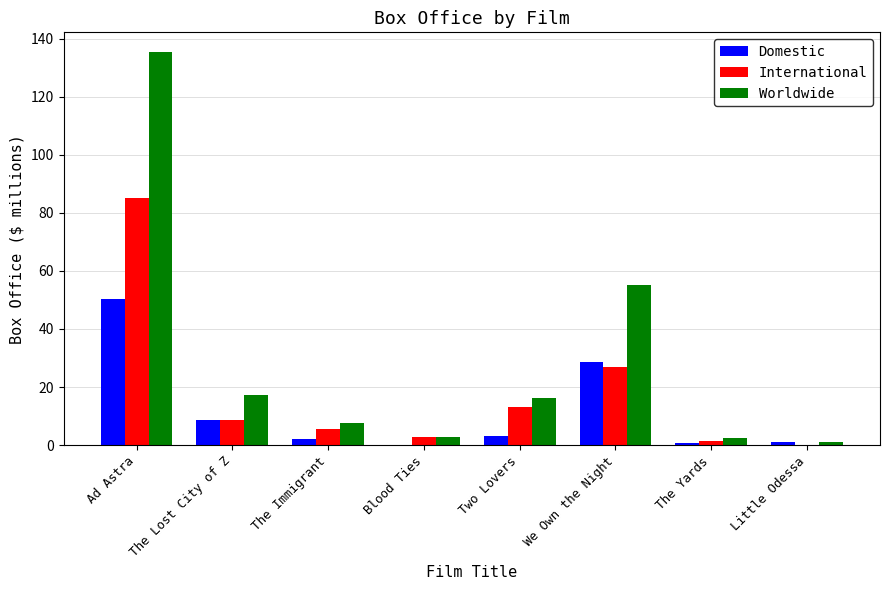

The value of International at Ad Astra is 34.6. True or false?

False